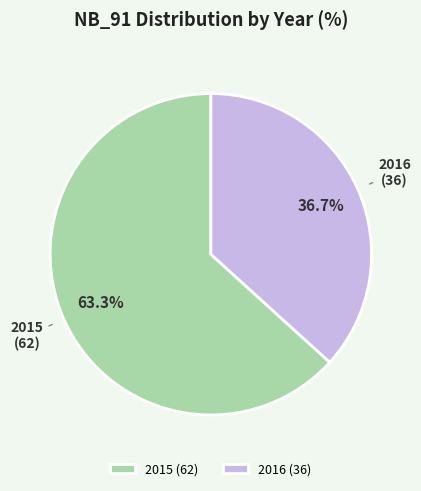

What is the total percentage of 2015 and 2016?

100.0%